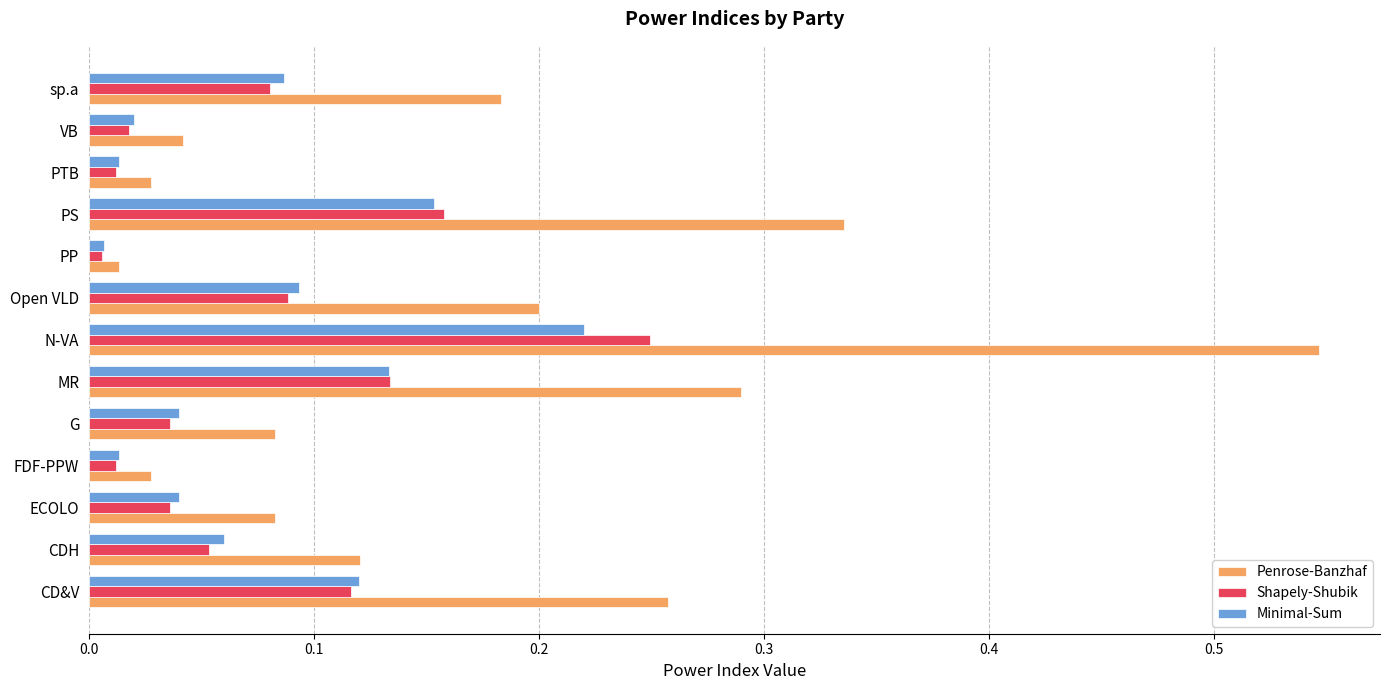

Which category has the lowest value in the Penrose-Banzhaf series?

PP